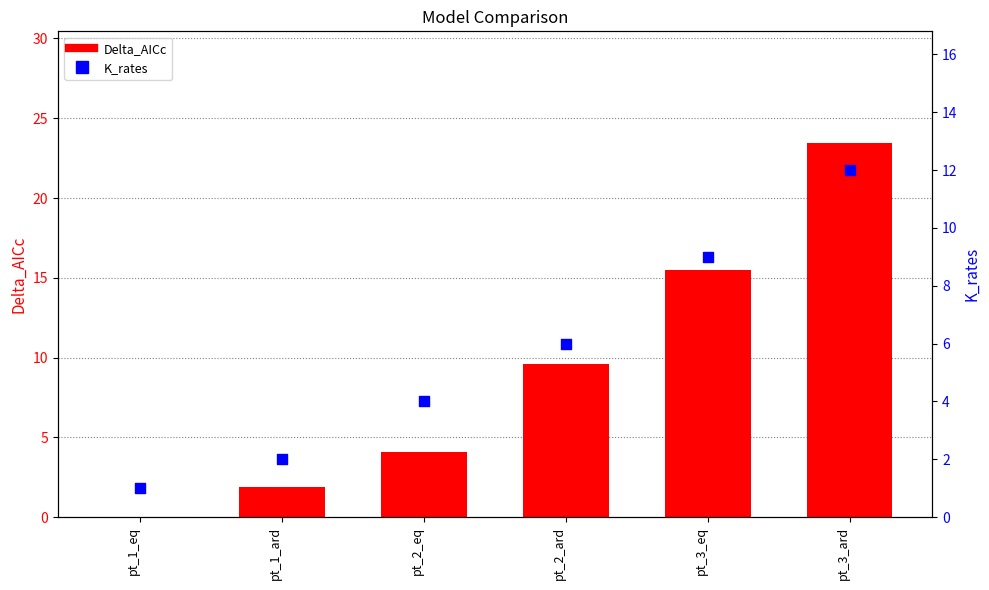

Which series has the largest Y range (max minus min)?

Delta_AICc